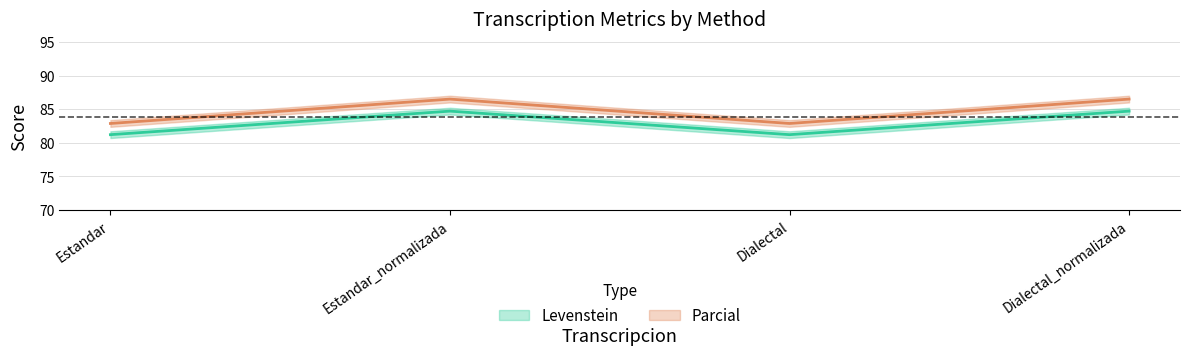

Which has a higher value, Dialectal_normalizada or Estandar_normalizada?

Dialectal_normalizada